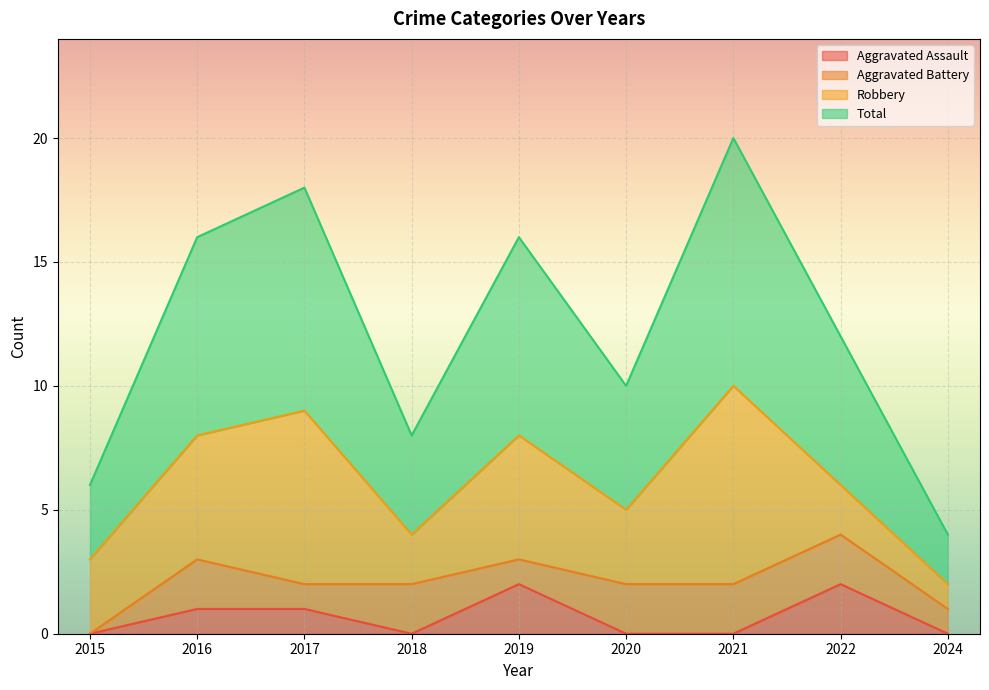

How many values in the Aggravated Assault series exceed 0?

4